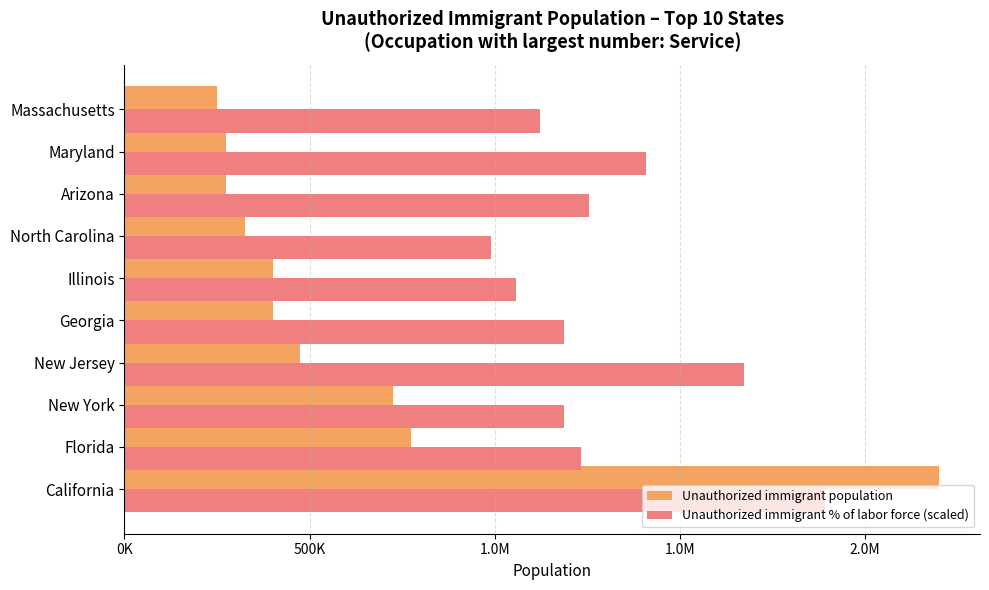

What are all the series names shown in the legend?

Unauthorized immigrant population, Unauthorized immigrant % of labor force (scaled)